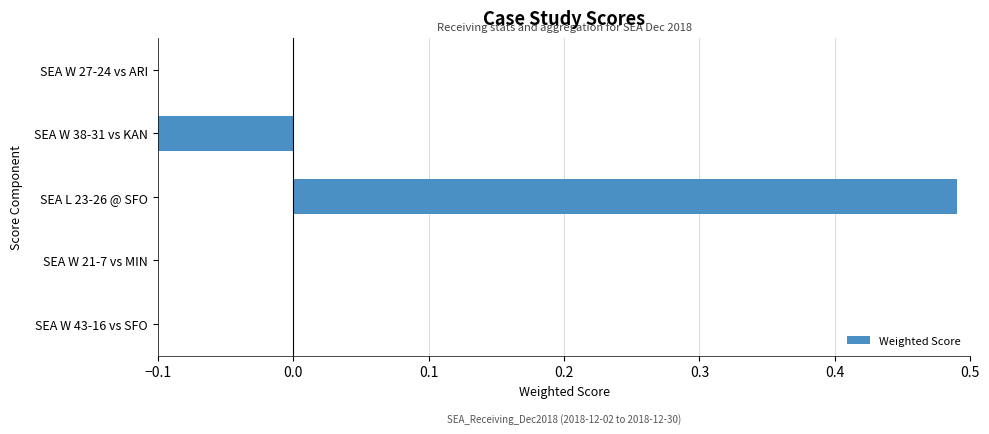

Which category has the highest value across all series?

SEA L 23-26 @ SFO